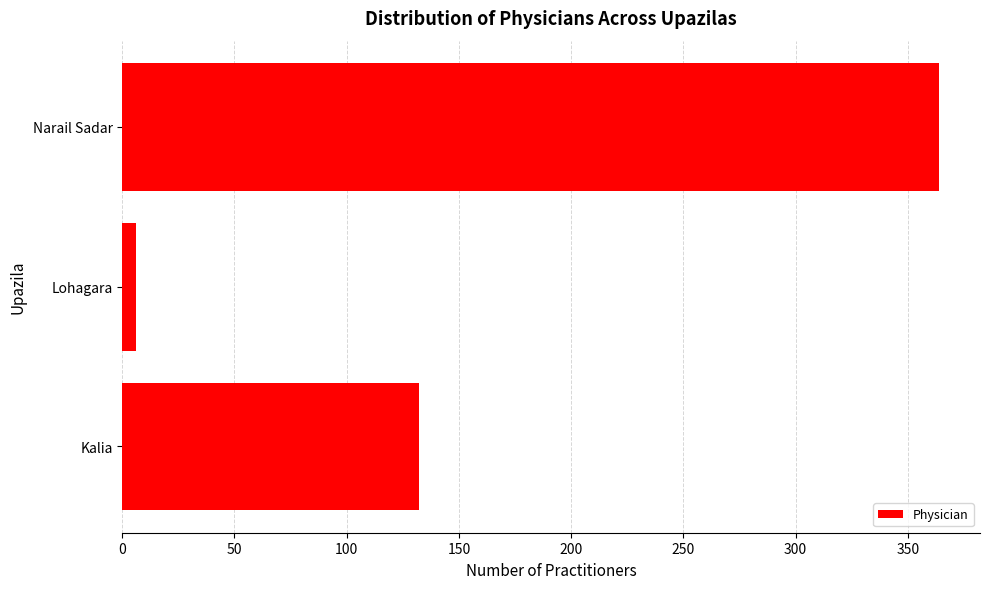

What is the difference between the second highest and minimum values?

126